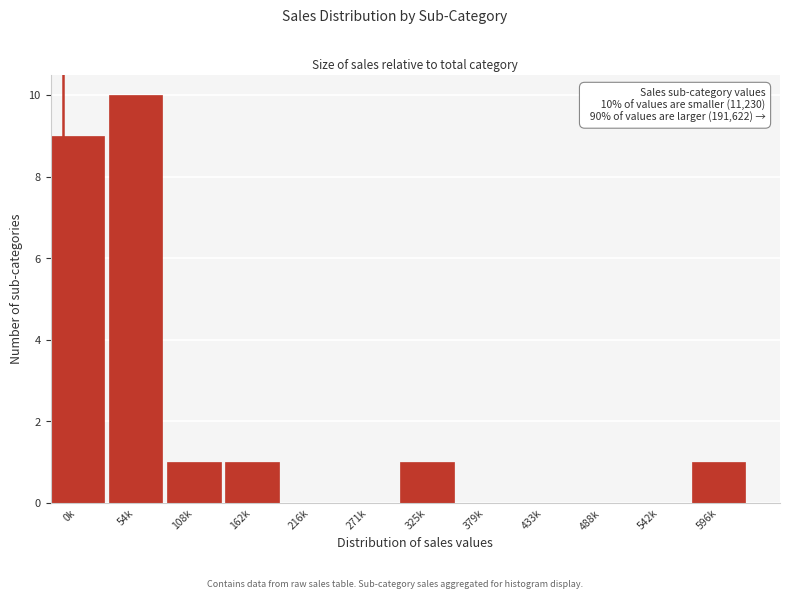

Reading left to right, what are all the values shown in this chart?

0k=9	54k=10	108k=1	162k=1	216k=0	271k=0	325k=1	379k=0	433k=0	488k=0	542k=0	596k=1